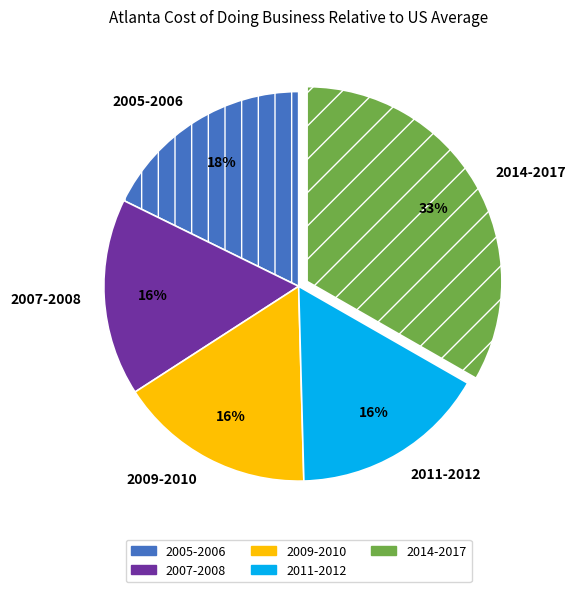

Is 2011-2012 the majority of the pie?

No